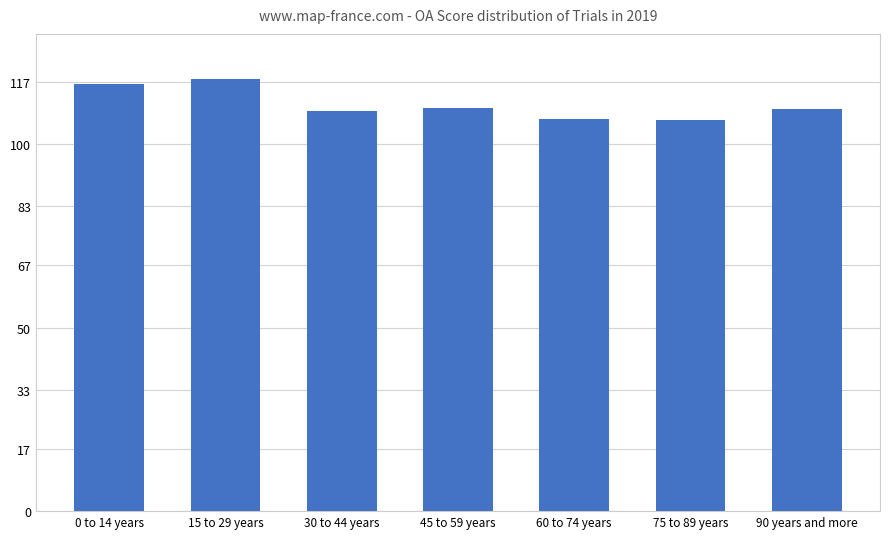

What is the average value?

110.9